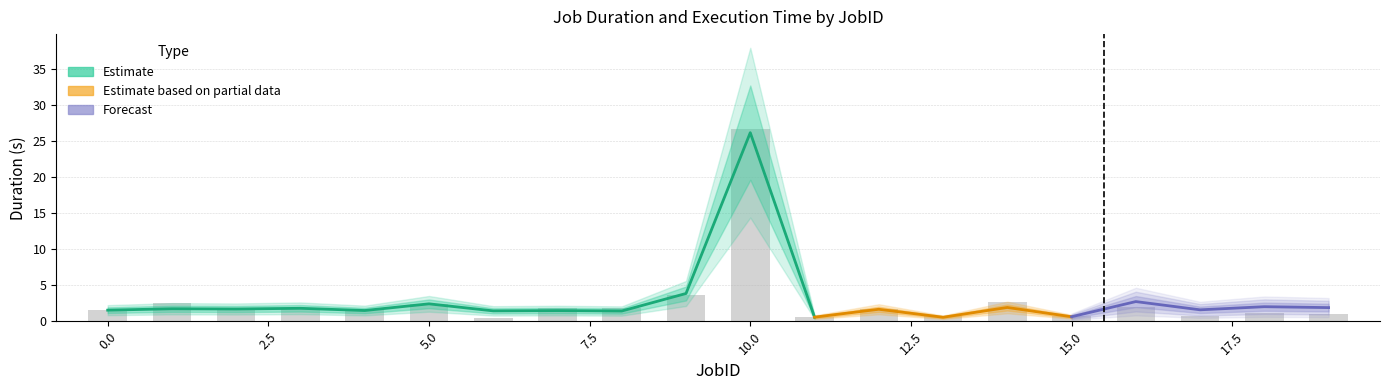

What is the value of the SingleEXE bar at the 11th from the left?

26.2